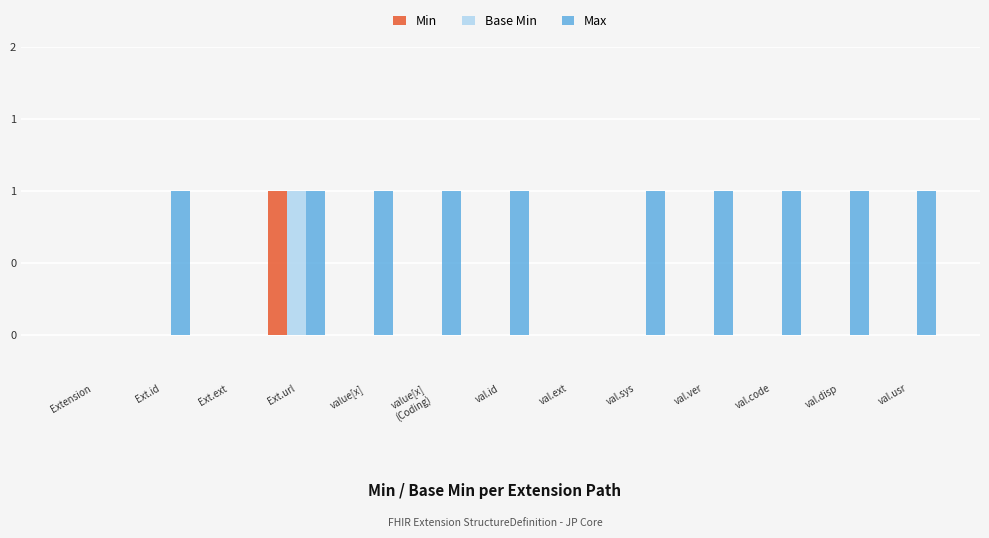

Which series has the widest spread of values?

Min